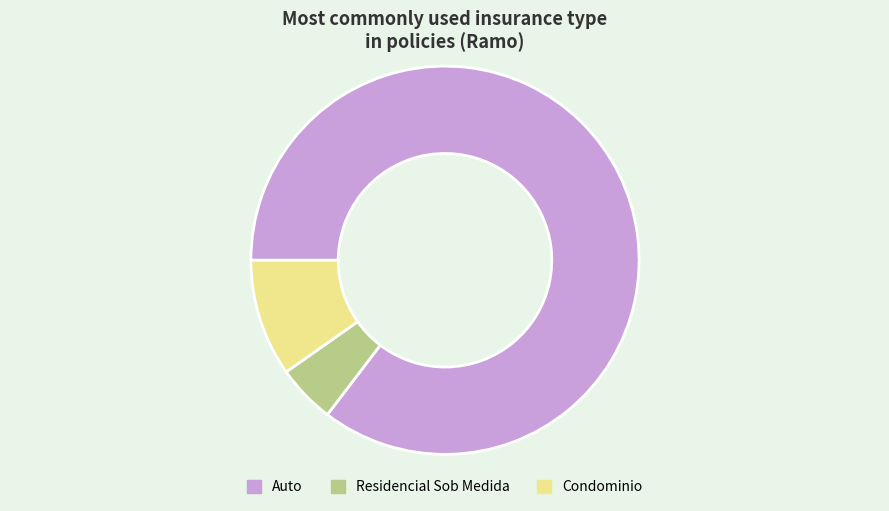

Does any single category account for the majority?

Yes